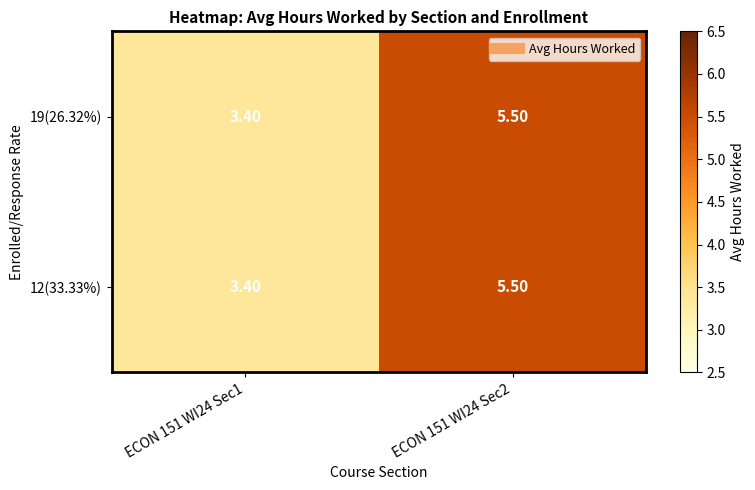

Is the value of 19(26.32%) at ECON 151 WI24 Sec2 greater than the value of 12(33.33%) at ECON 151 WI24 Sec1?

Yes